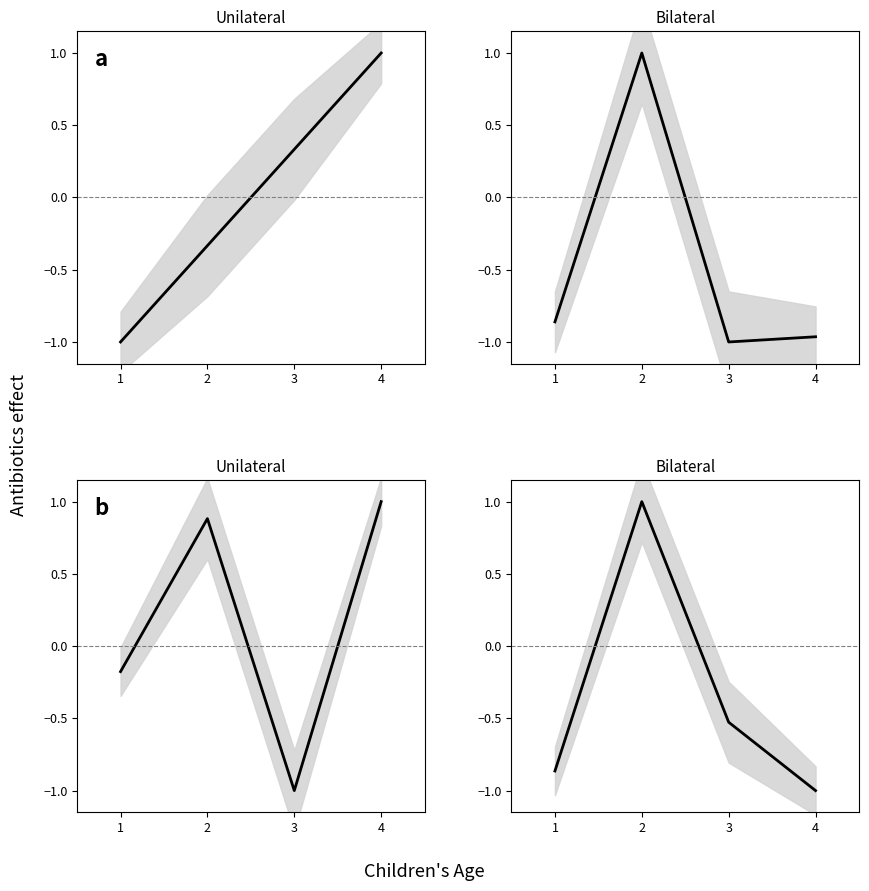

True or false: LLamount and Trial intersect in this chart.

True